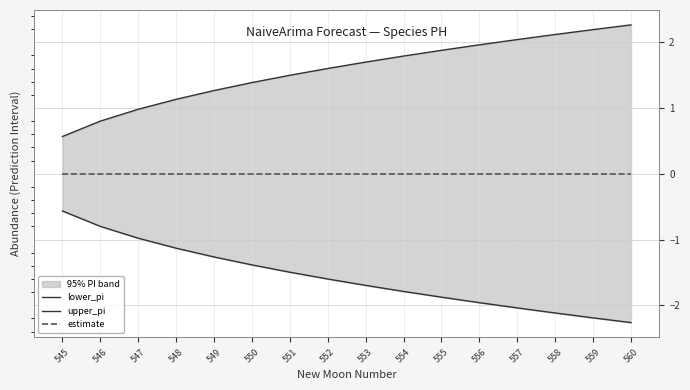

At which category is the sum across all series the highest?

545